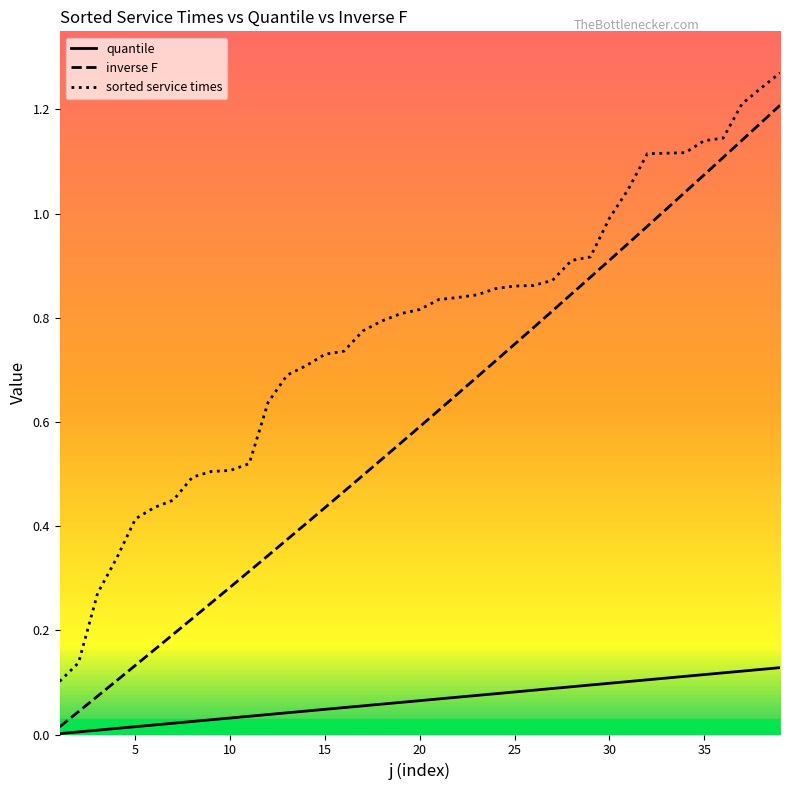

List the series in order of their peak value, lowest first.

quantile, inverse F, sorted service times